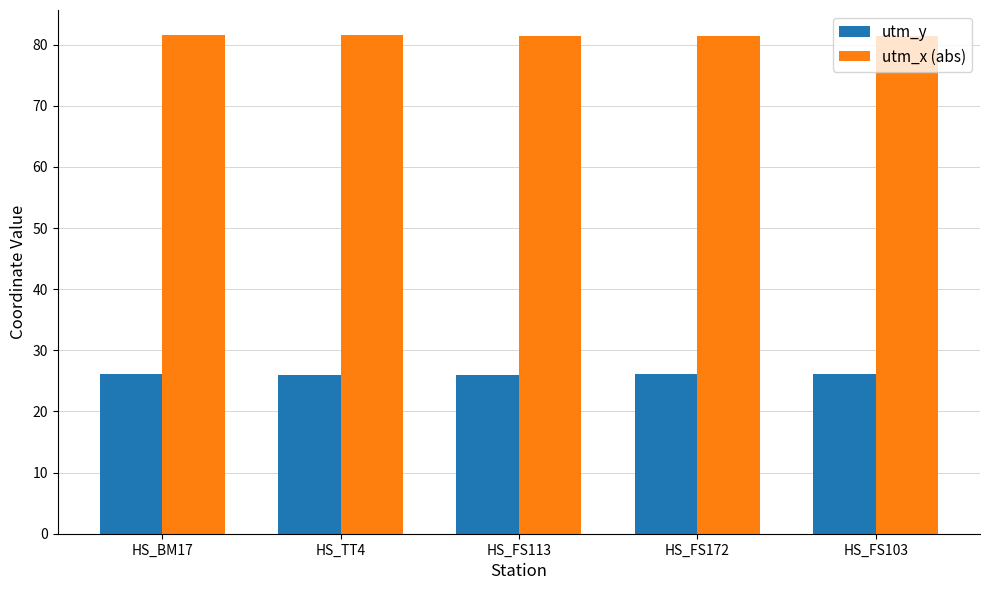

How many groups of bars are there?

5